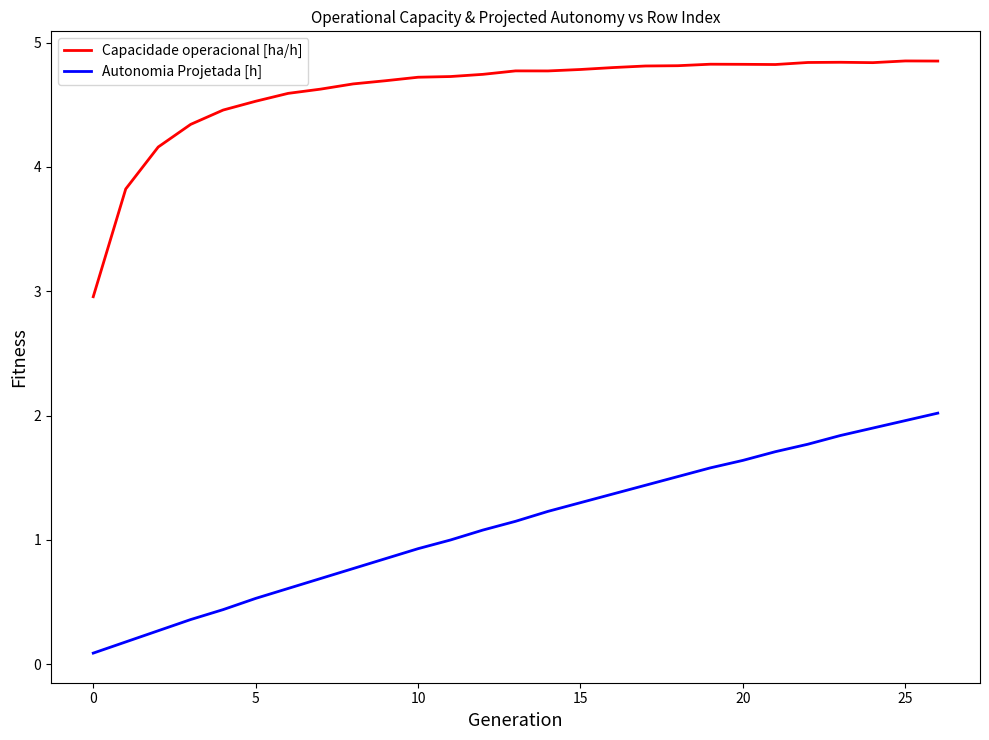

Which series has the largest total across all categories?

Capacidade operacional [ha/h]